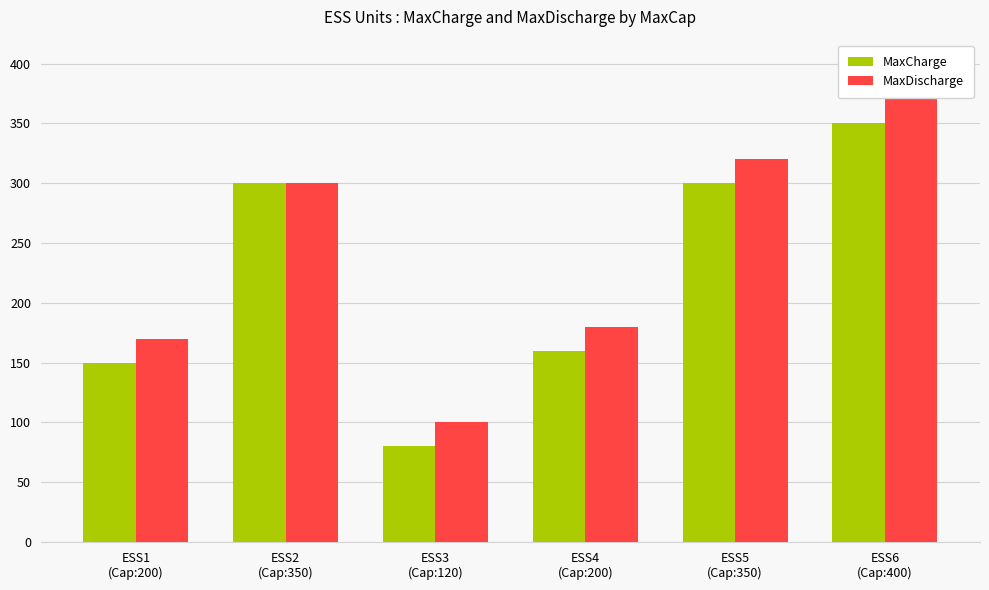

What are all the series names shown in the legend?

MaxCharge, MaxDischarge